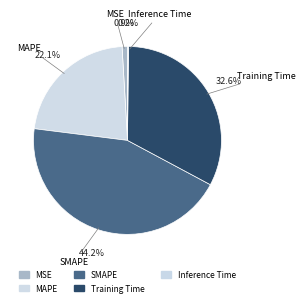

What percentage is the SMAPE slice, to the nearest percent?

44%